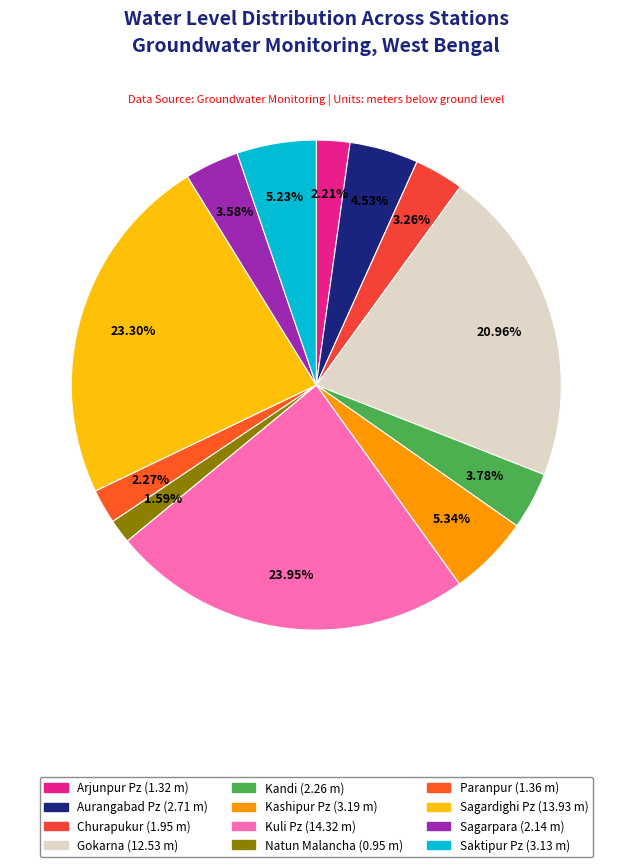

Between Arjunpur Pz and Churapukur, which is larger?

Churapukur